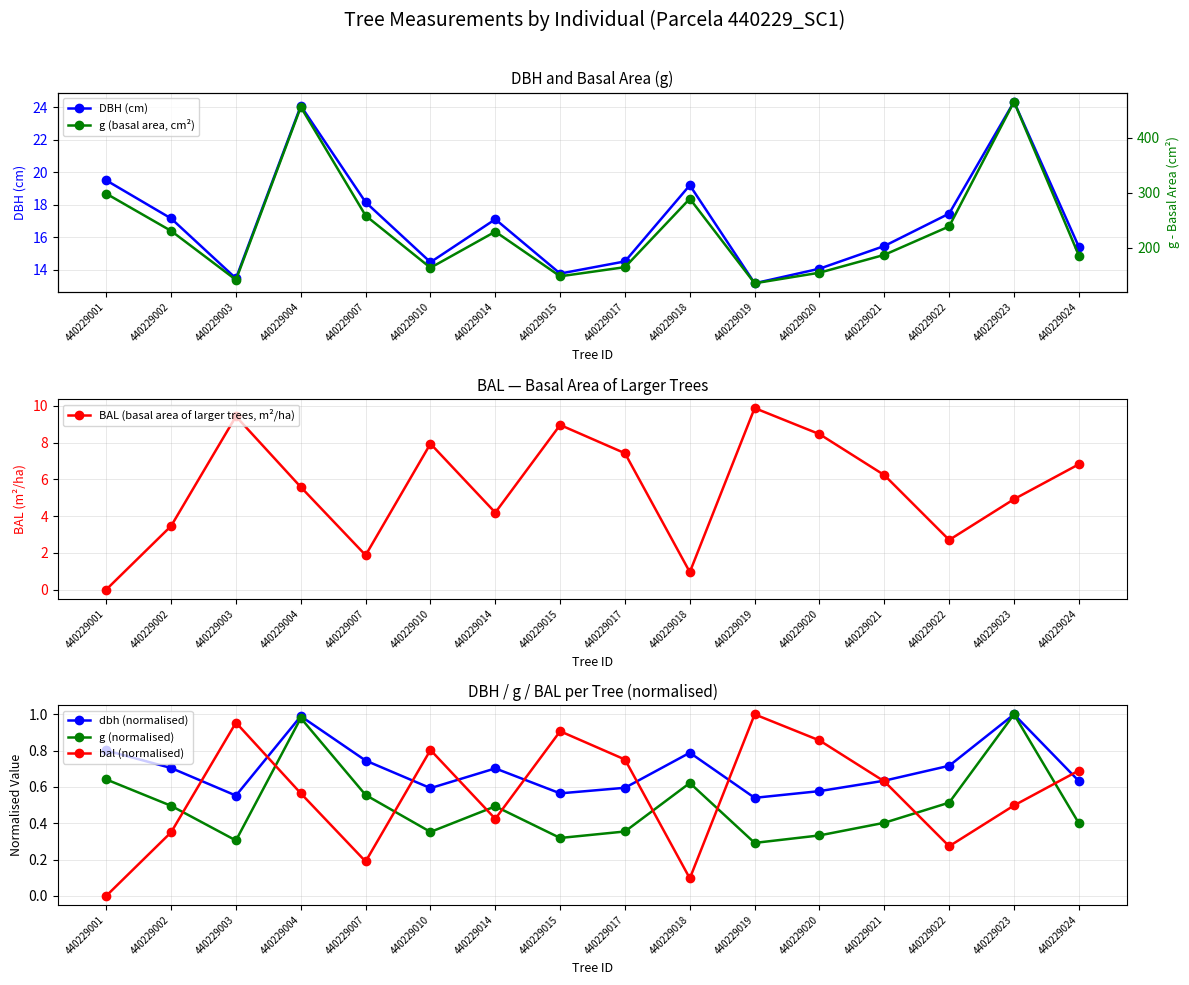

What is the value of the g (basal area, cm²) point at the 11th from the left?

135.8